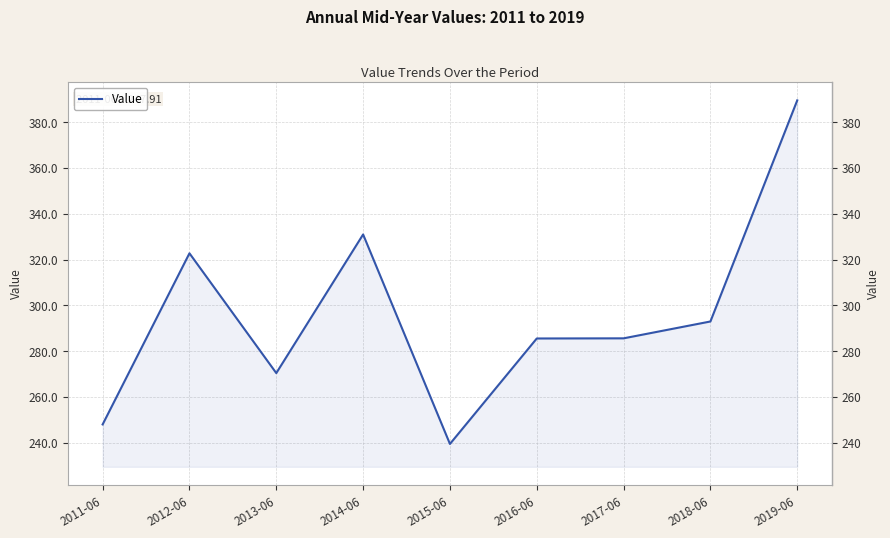

What is the difference between the maximum and minimum values?

150.2